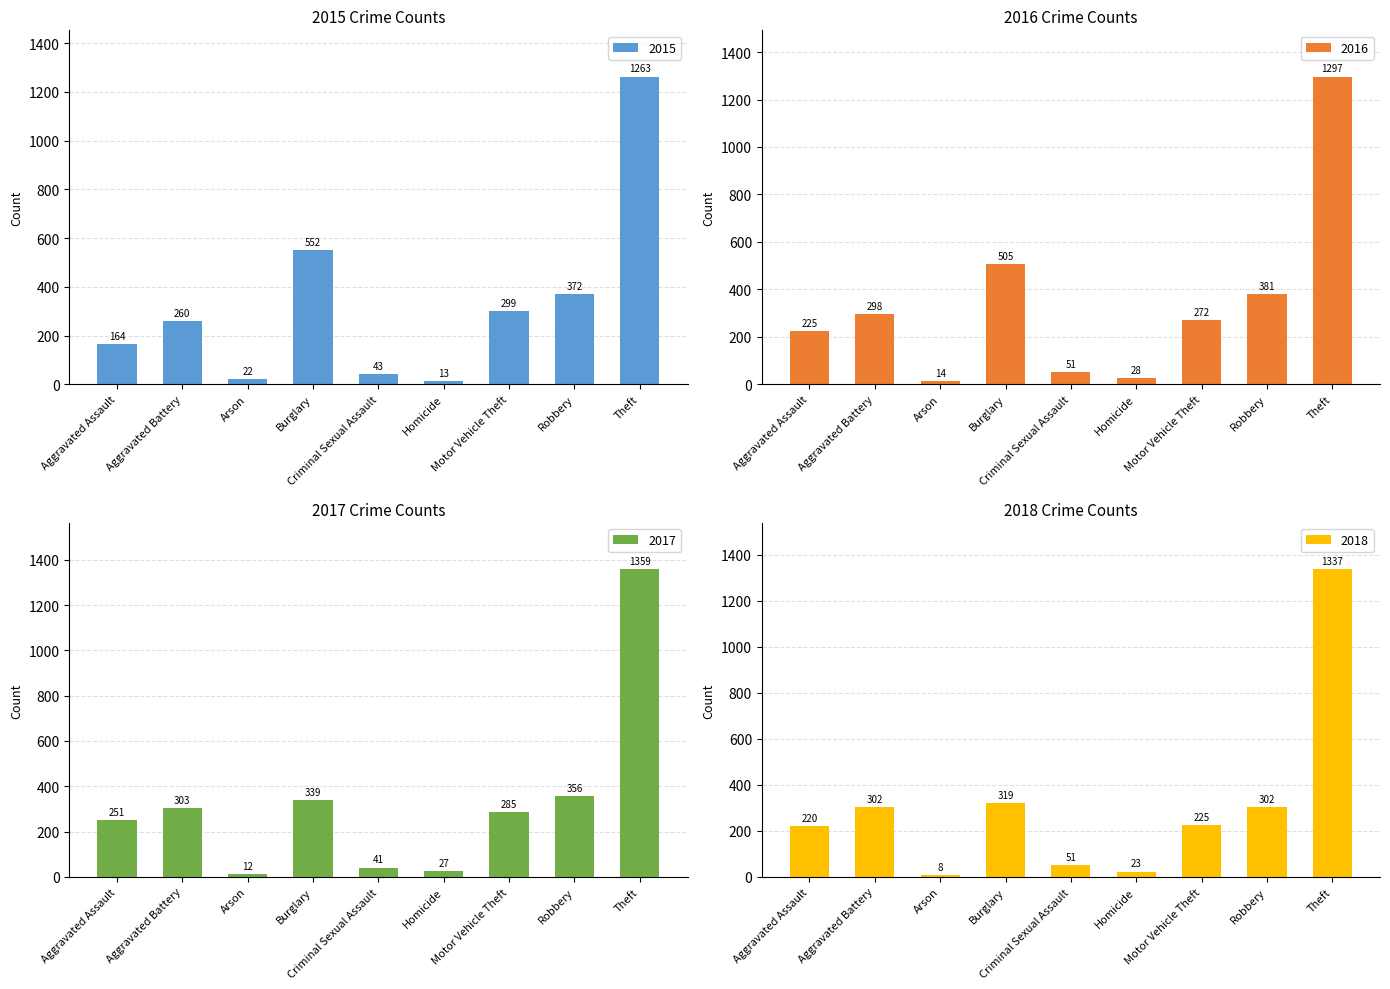

The value of 2017 at Theft is 1359. True or false?

True